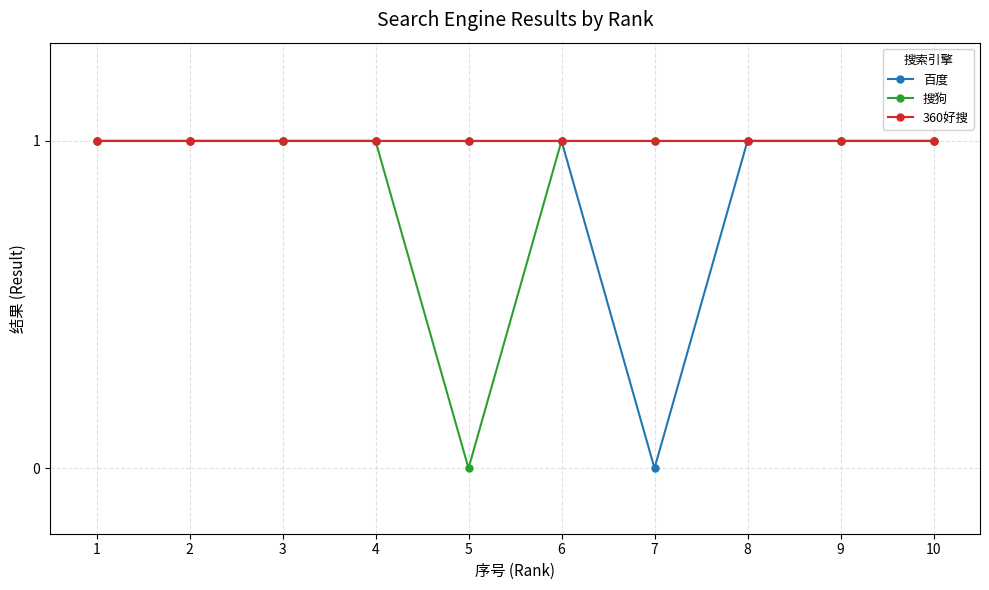

The value of 百度 at 8 is 1. True or false?

True